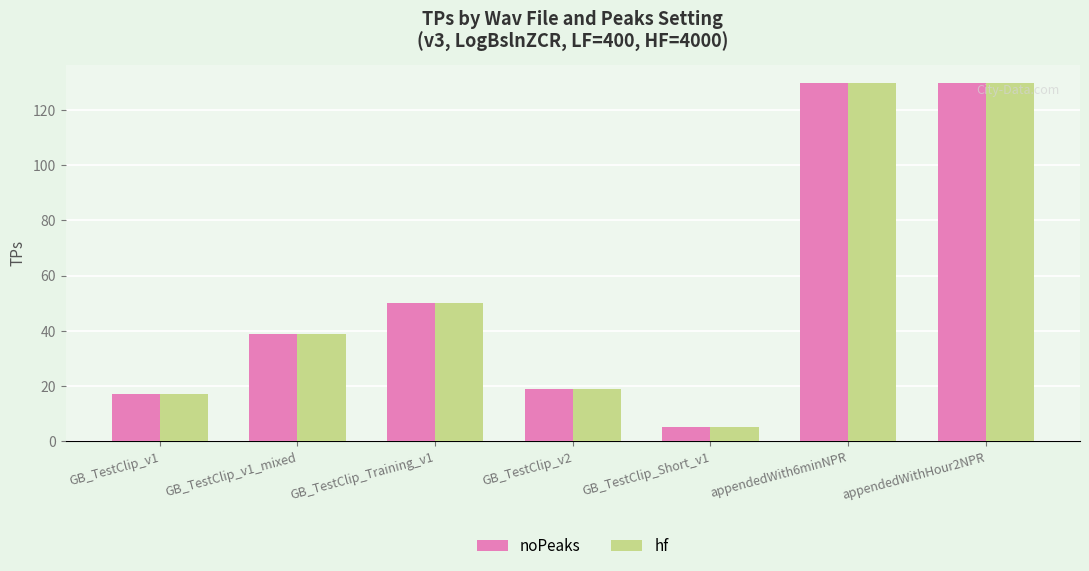

The value of noPeaks at GB_TestClip_v2 is 12. True or false?

False